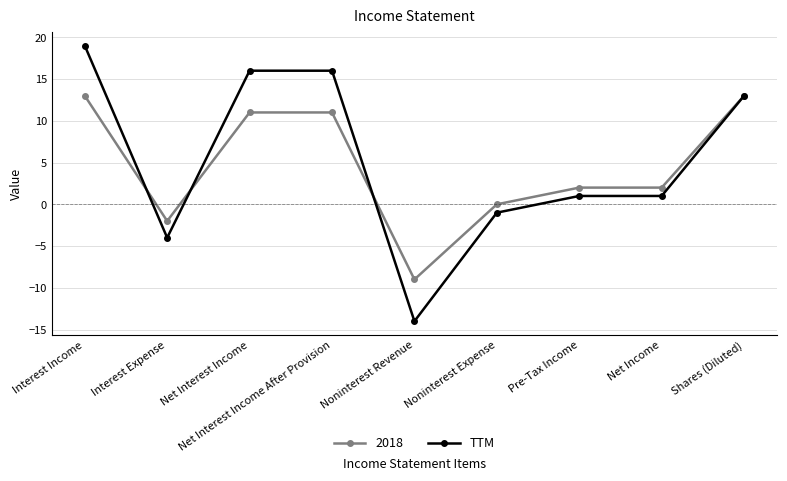

What position from the left is Interest Expense?

2